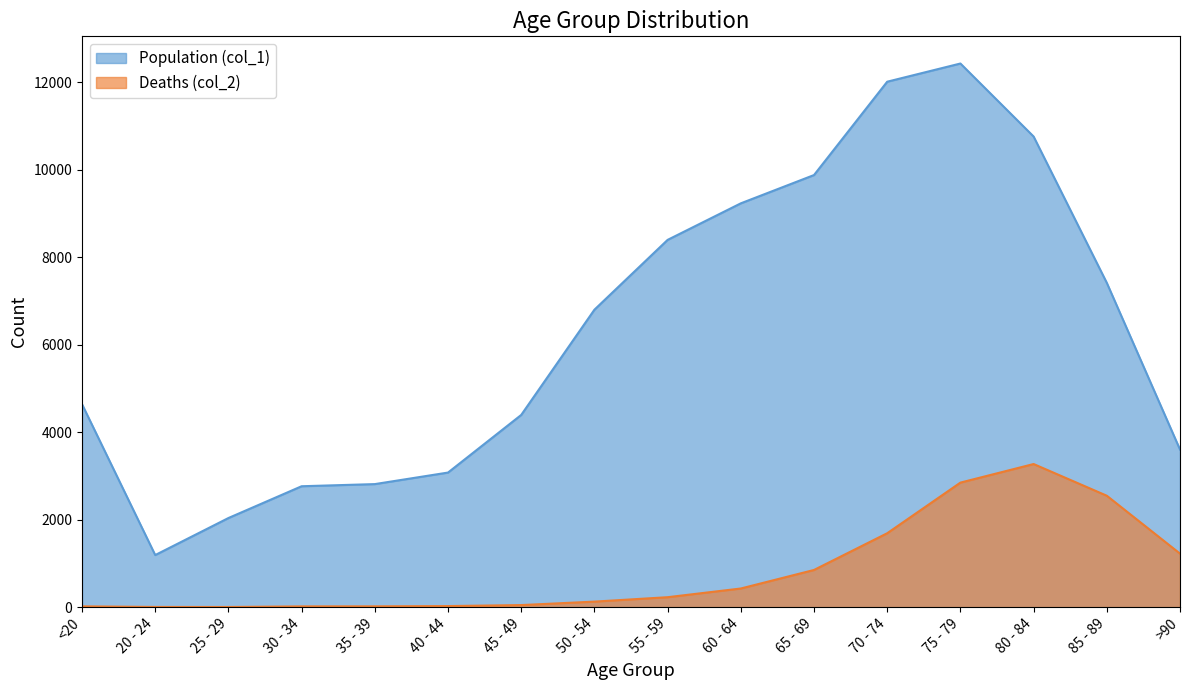

In Population (col_1), how many points are lower than both neighbors (excluding endpoints)?

1